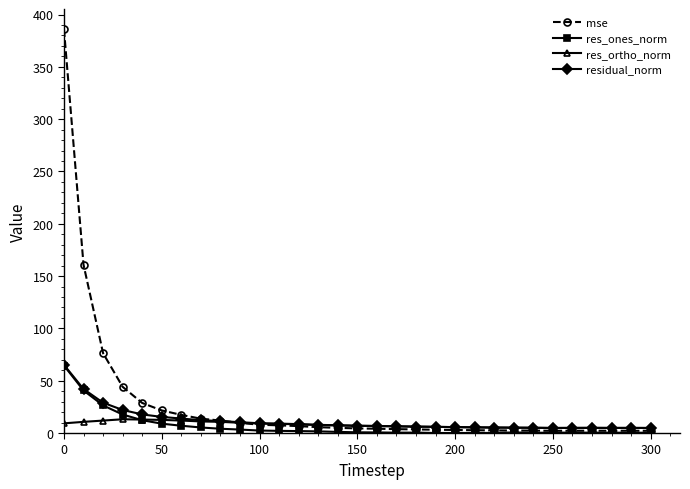

At how many categories does at least one series exceed 276?

1